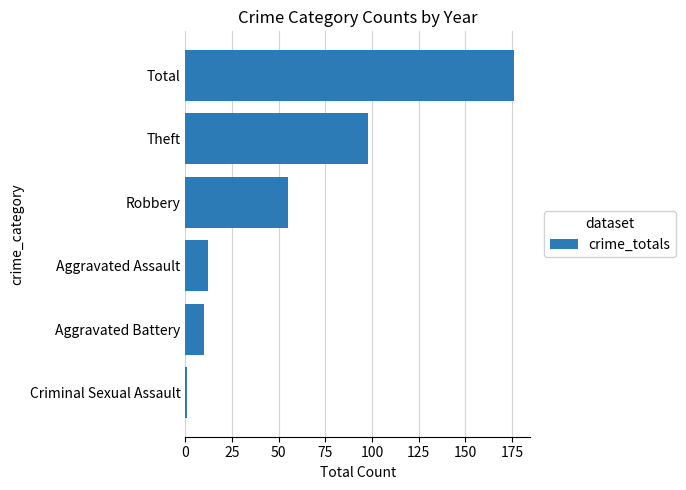

At which category does the chart reach its peak across all series?

Total